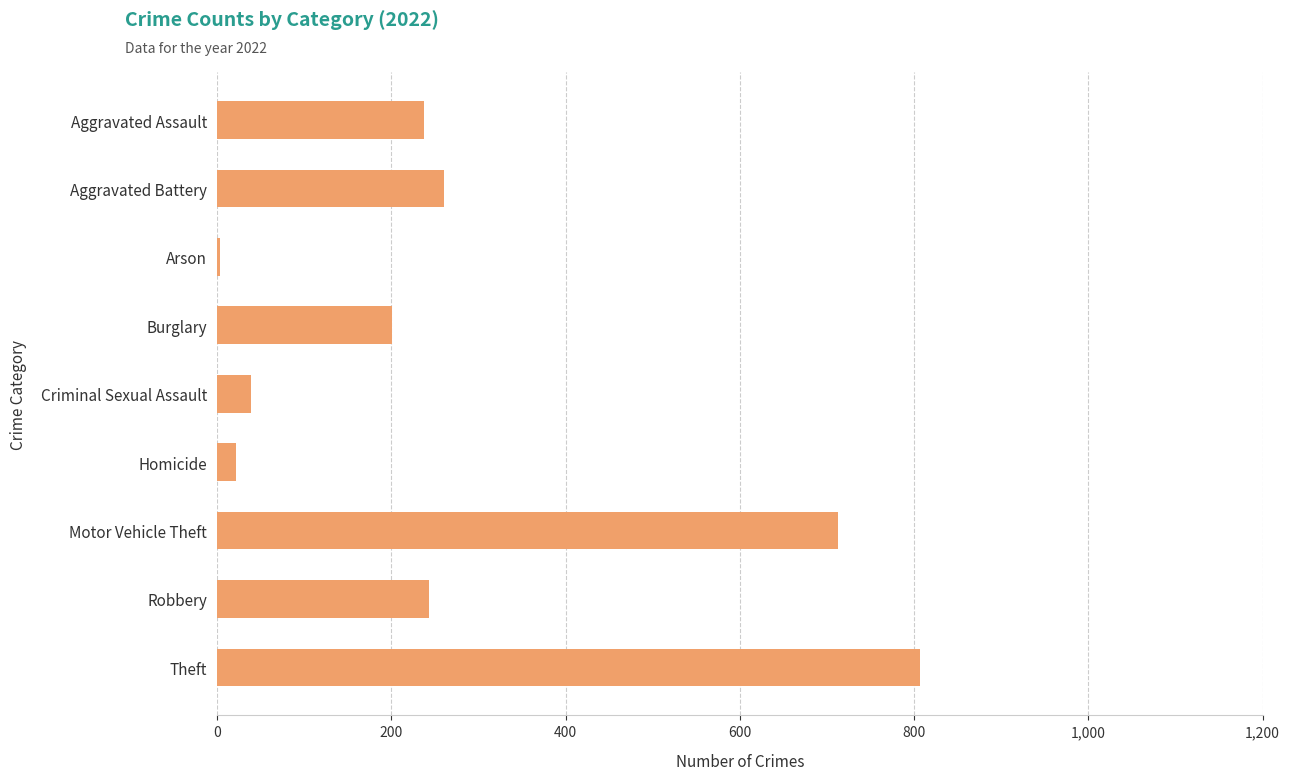

At which category does the chart reach its peak across all series?

Theft